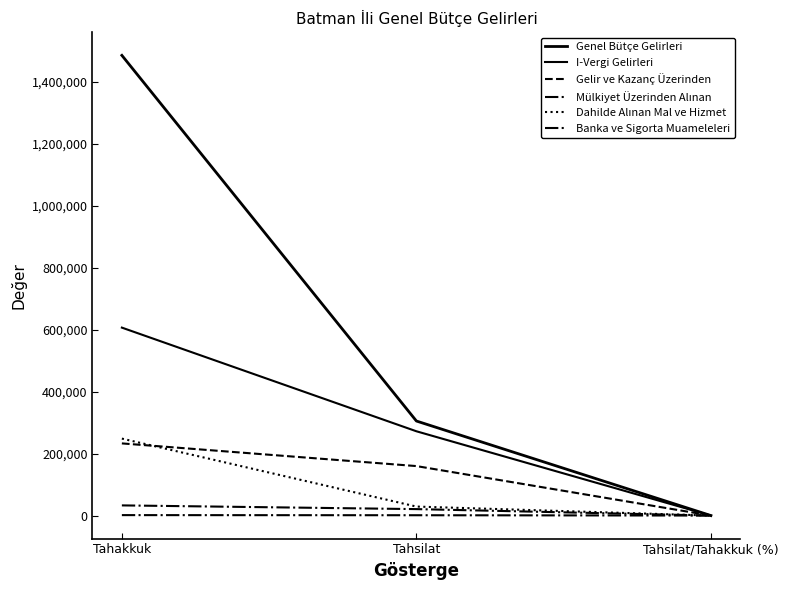

Does the chart have visible grid lines?

No